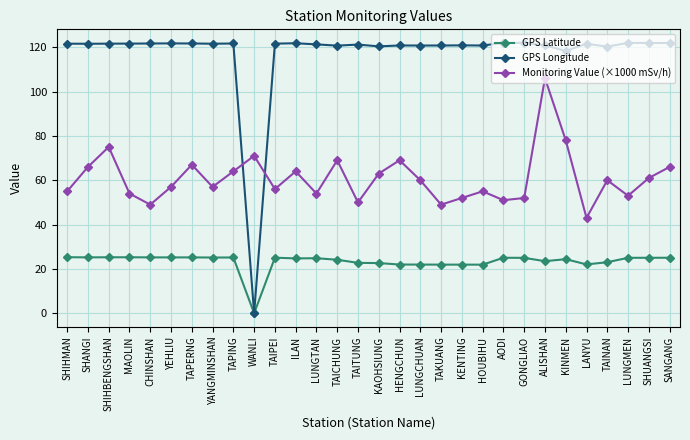

What is the spread (max minus min) of values at SHIHBENGSHAN?

96.3